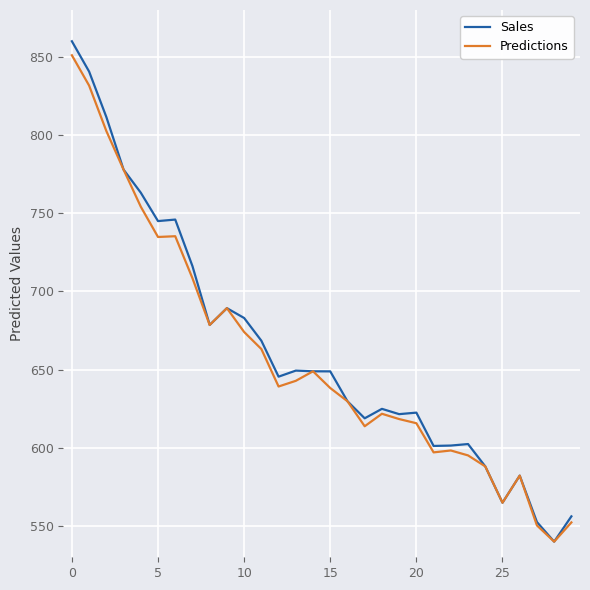

Which series has the widest spread of values?

Sales